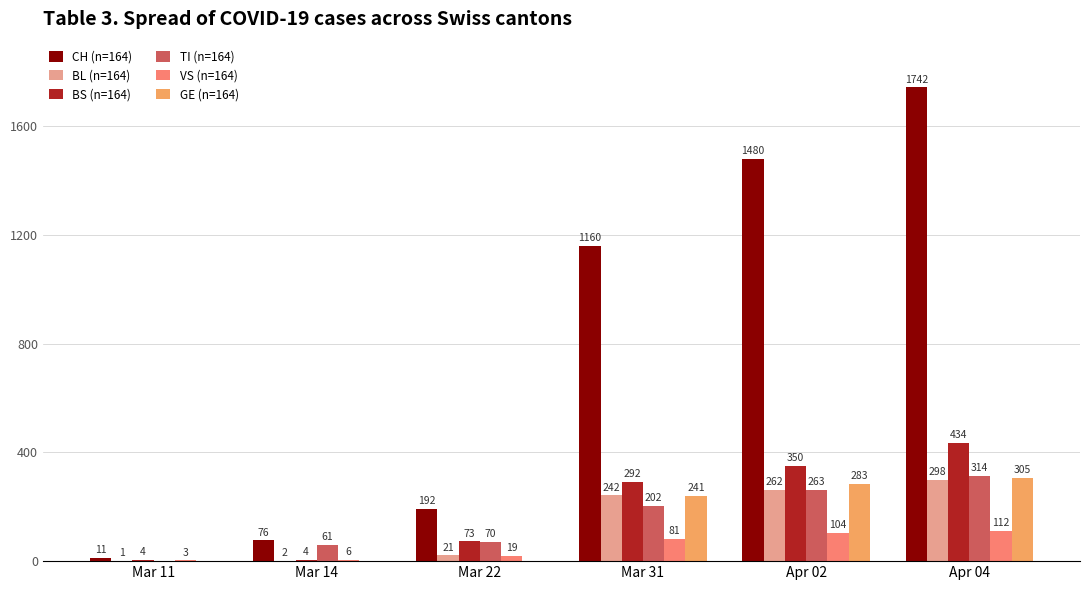

What is the sum of the CH (n=164) values at Apr 02 and Mar 14?

1556